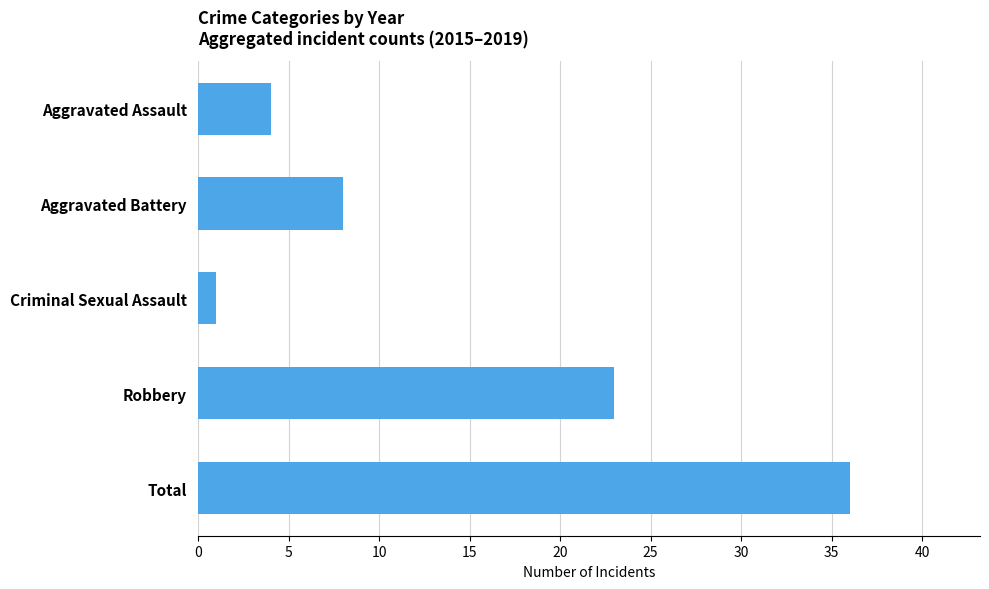

How many distinct data groups are displayed?

1